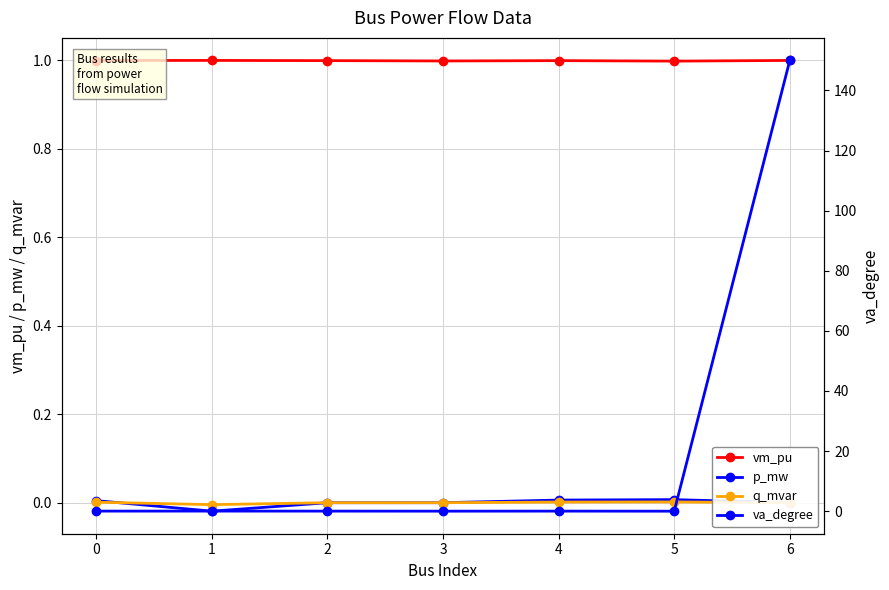

Which series ends up on top after the final intersection of p_mw and q_mvar?

q_mvar